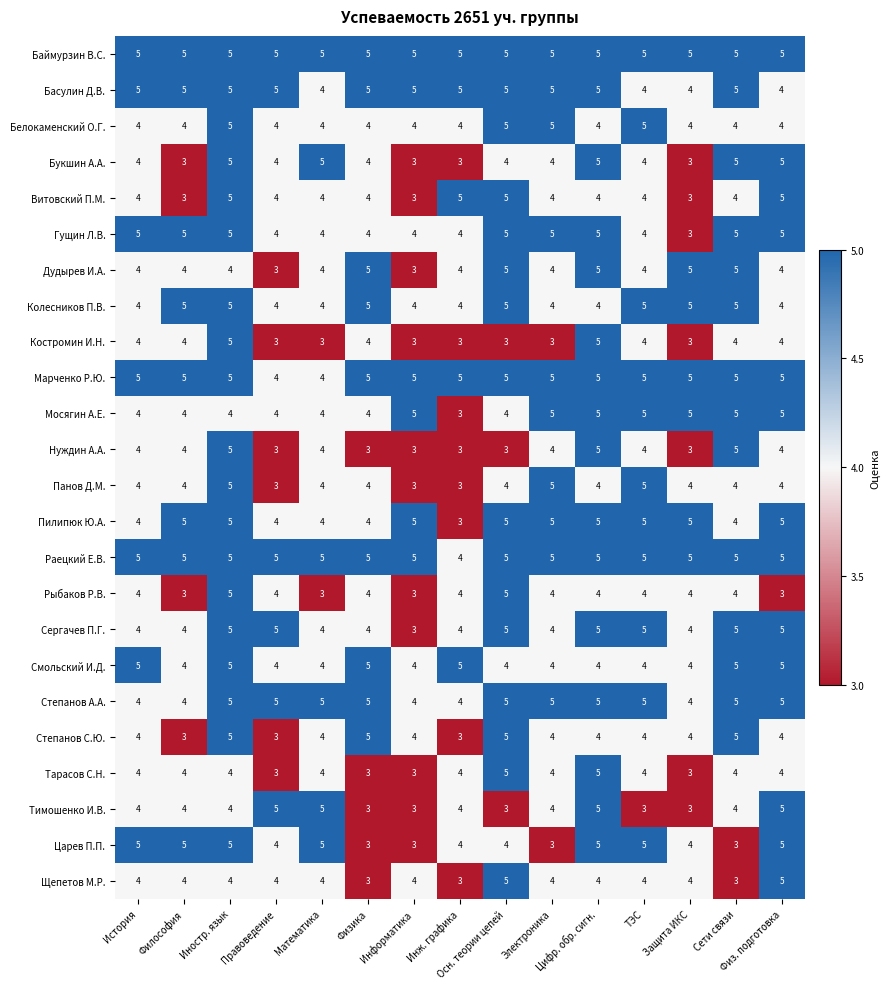

What is the average value of the Пилипюк Ю.А. series?

5